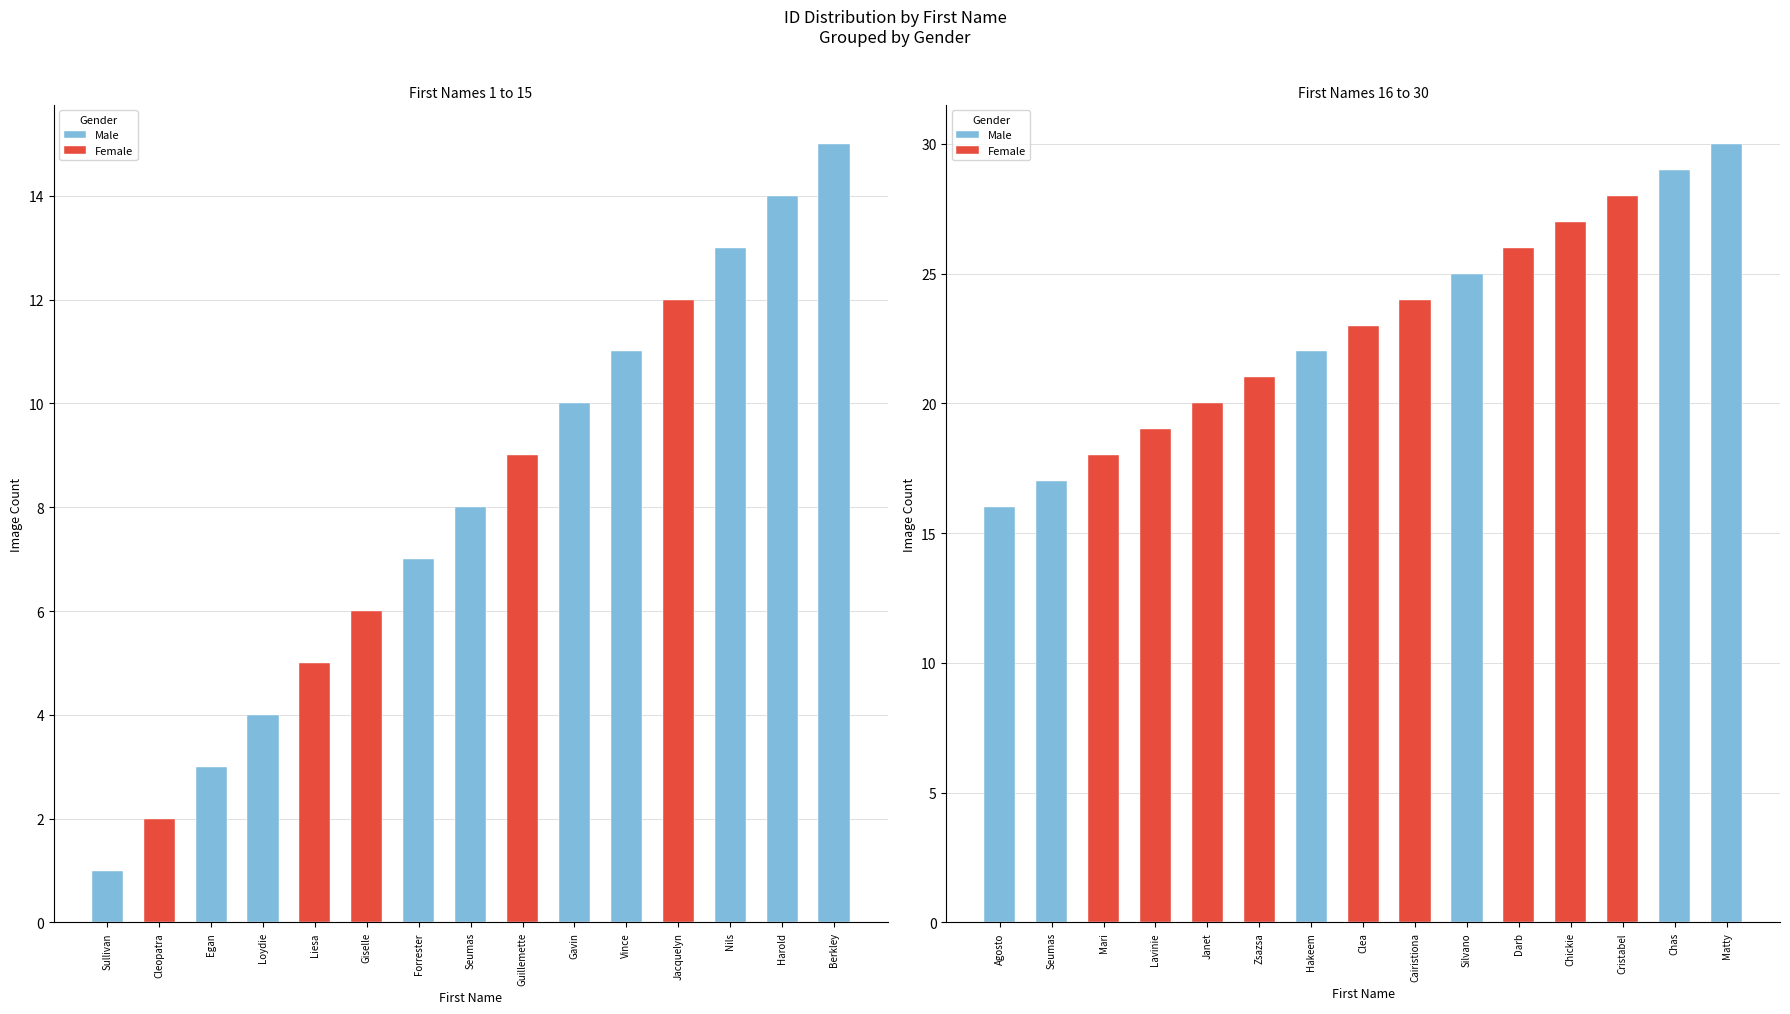

How many data points are above 16?

14